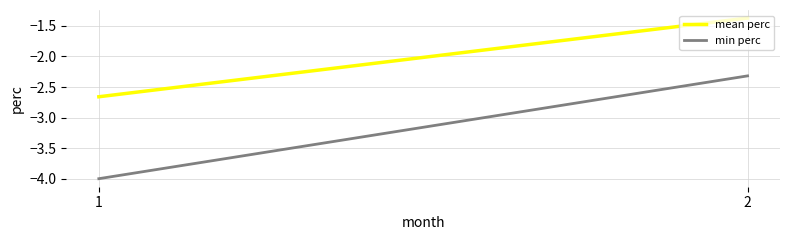

What is the value of the min perc point at the 2nd from the left?

-2.3